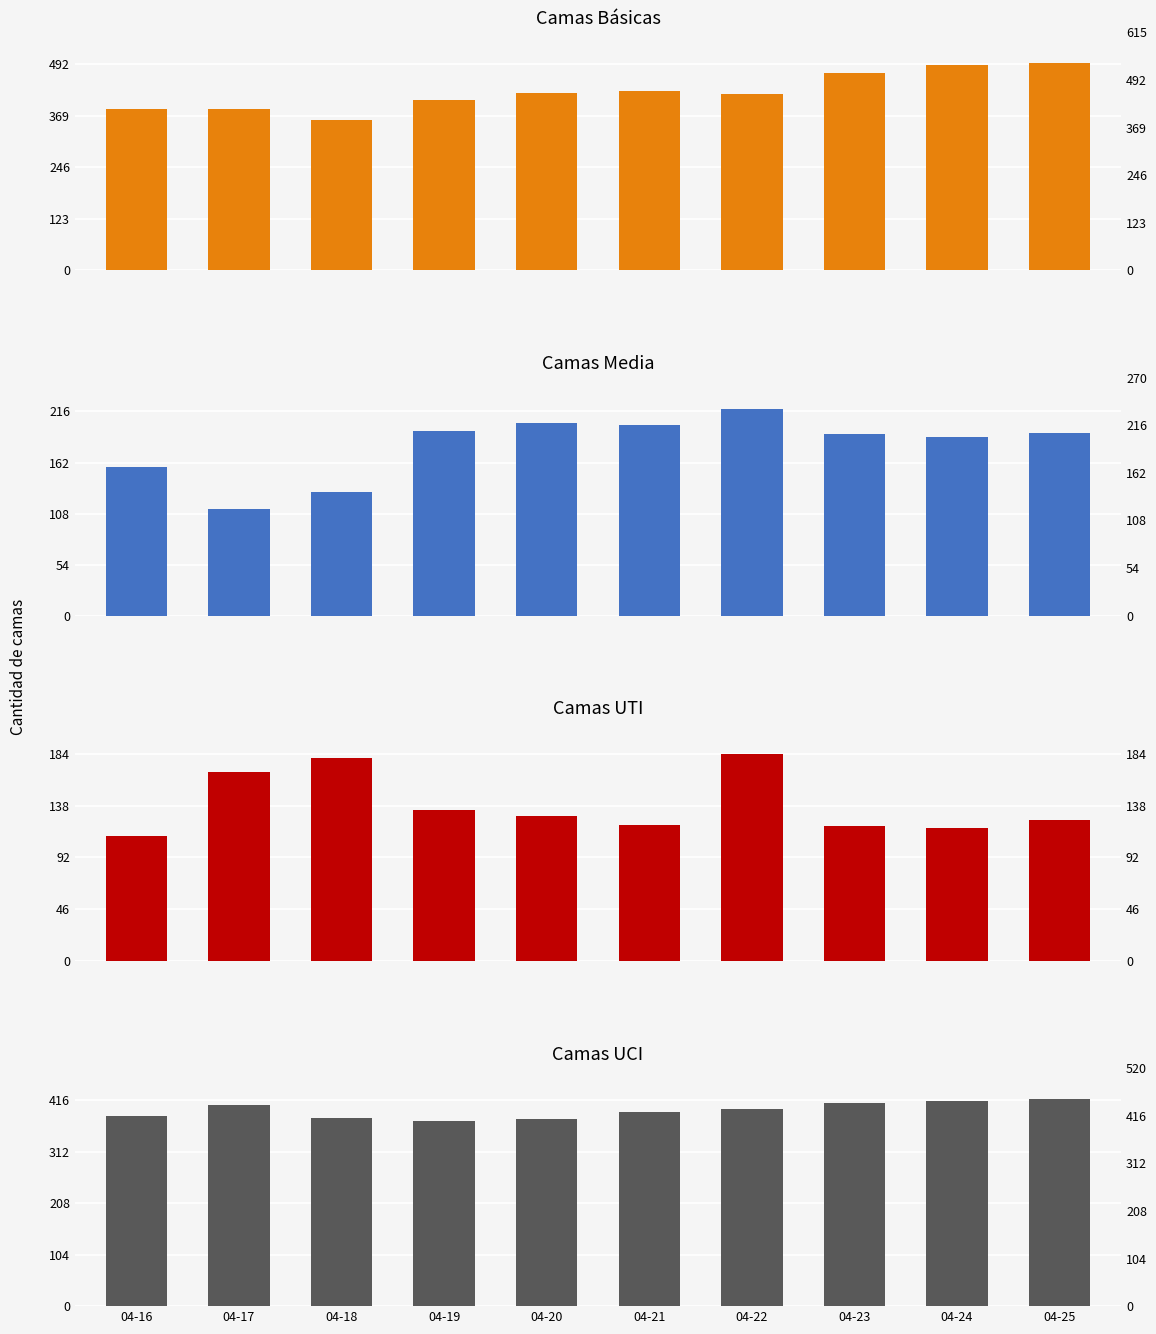

At which category is the sum across all series the highest?

04-25